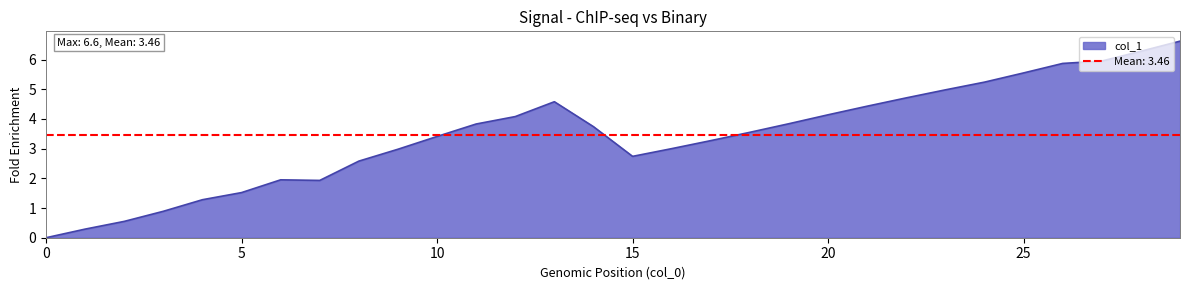

At which category does the data reach its first local peak?

6